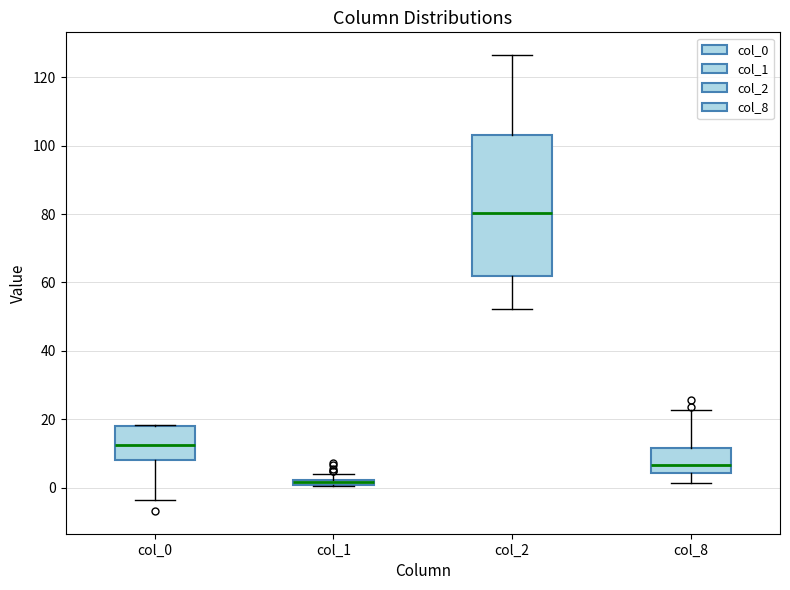

Where does the lower whisker of the box for col_8 end on the y-axis? The values are not printed on the chart, so give them approximately, as read against the axis.

2